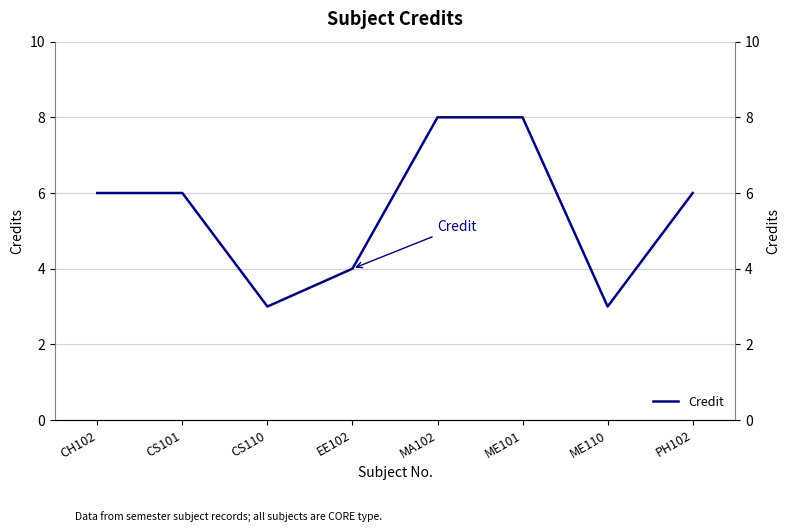

What is the ratio of the value at CH102 to the value at EE102?

1.5